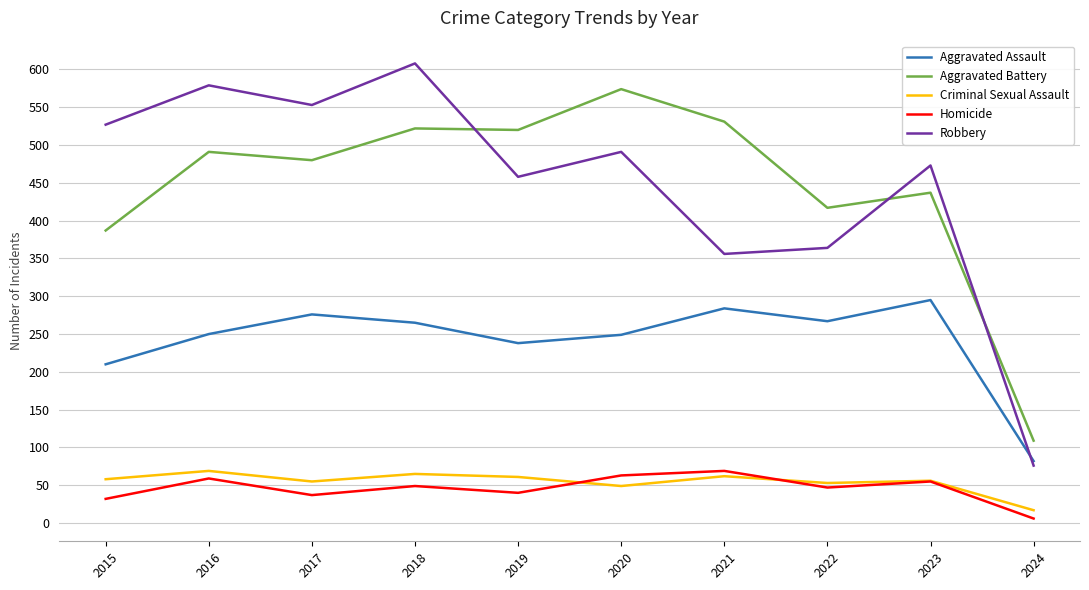

True or false: Criminal Sexual Assault and Aggravated Assault cross at least once.

False